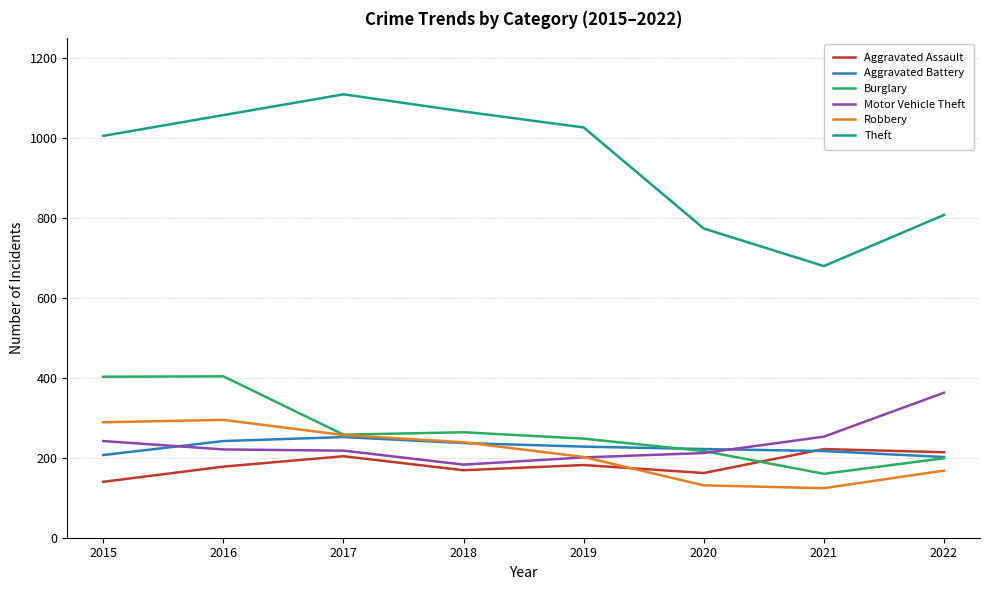

Which series has the largest range (max minus min)?

Theft